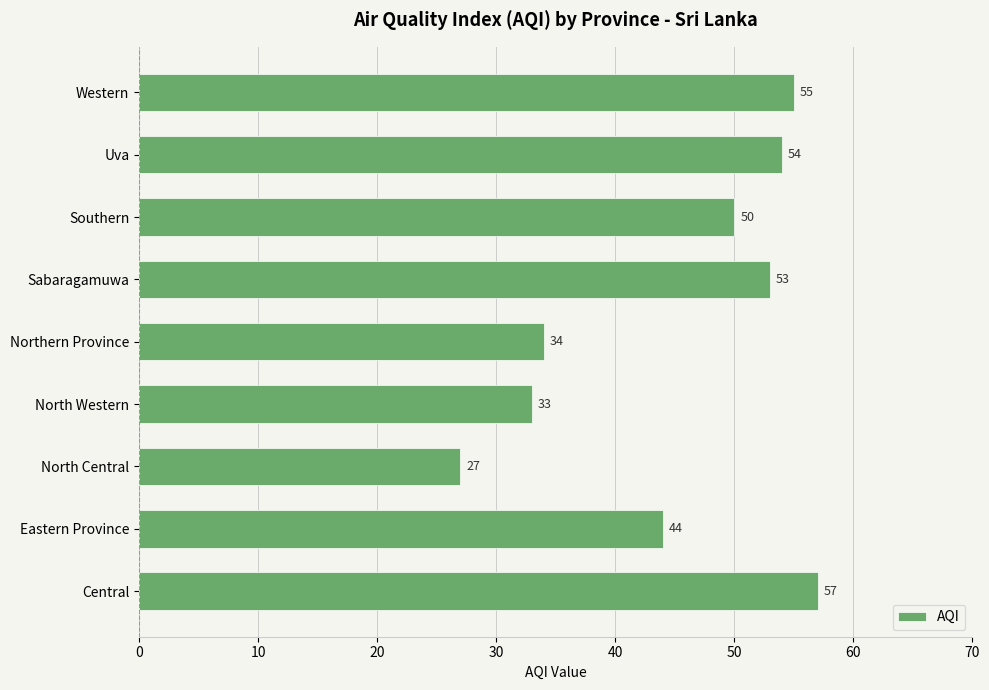

What is the maximum value shown in the chart?

57